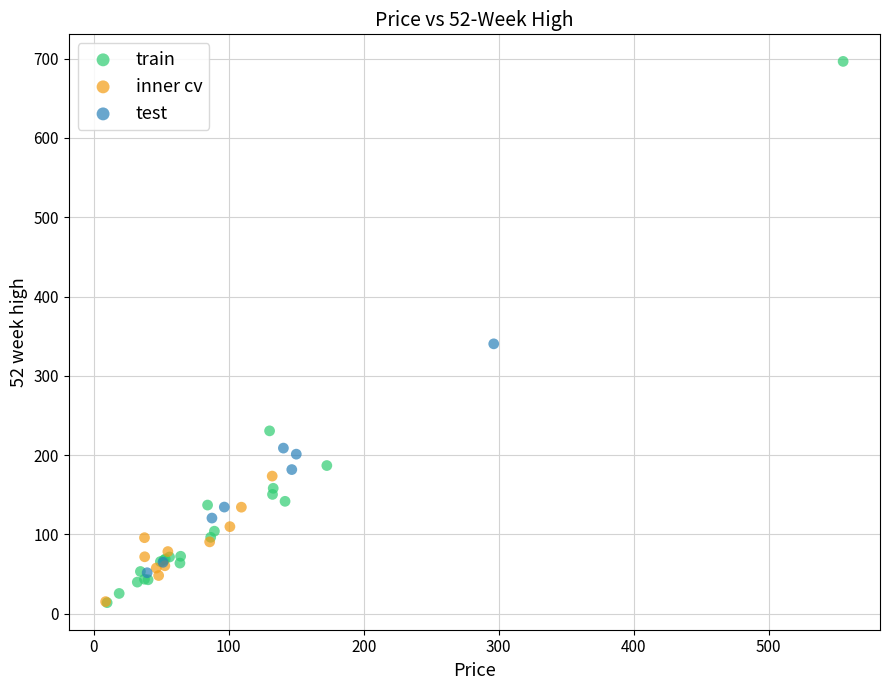

Which series has the widest spread of Y values?

train